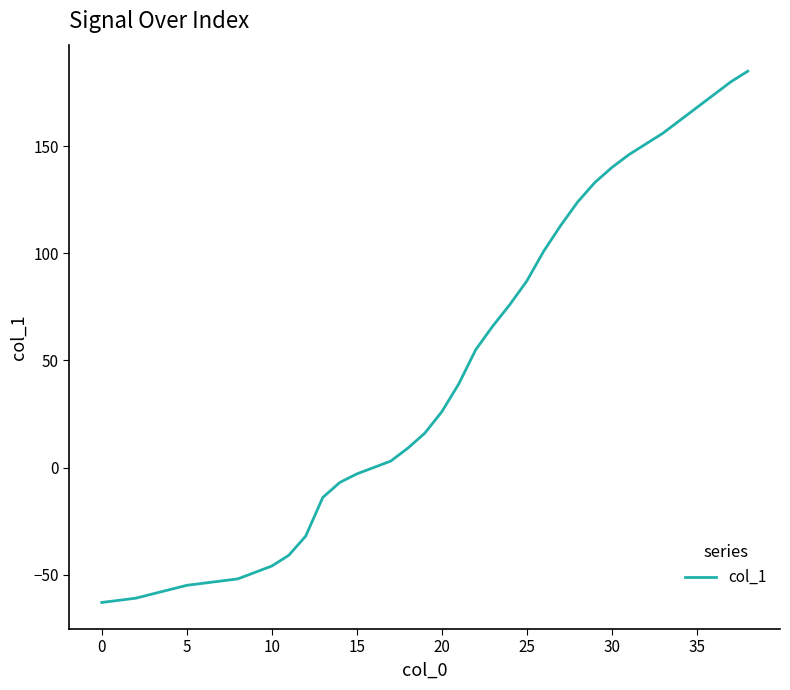

What is the difference between the second highest and second lowest values?

242